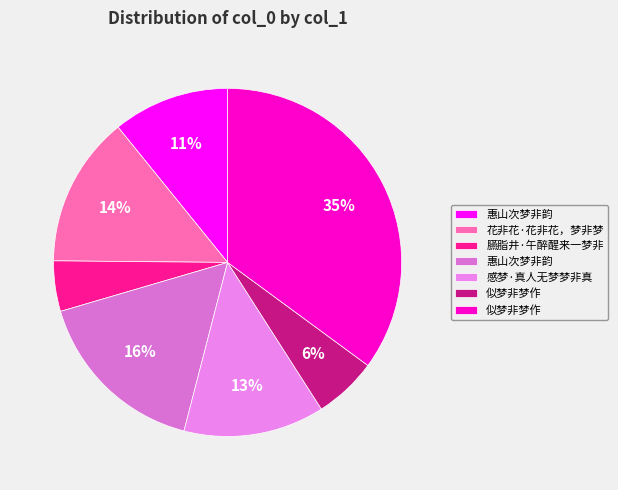

To the nearest percent, what is the difference between the largest and smallest slice percentages?

30%